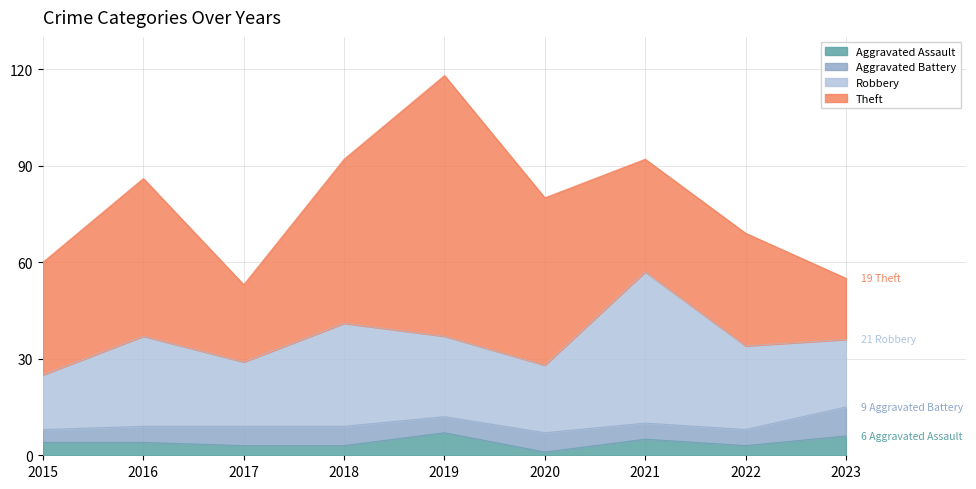

Is it true that Theft equals 115 at 2019?

False